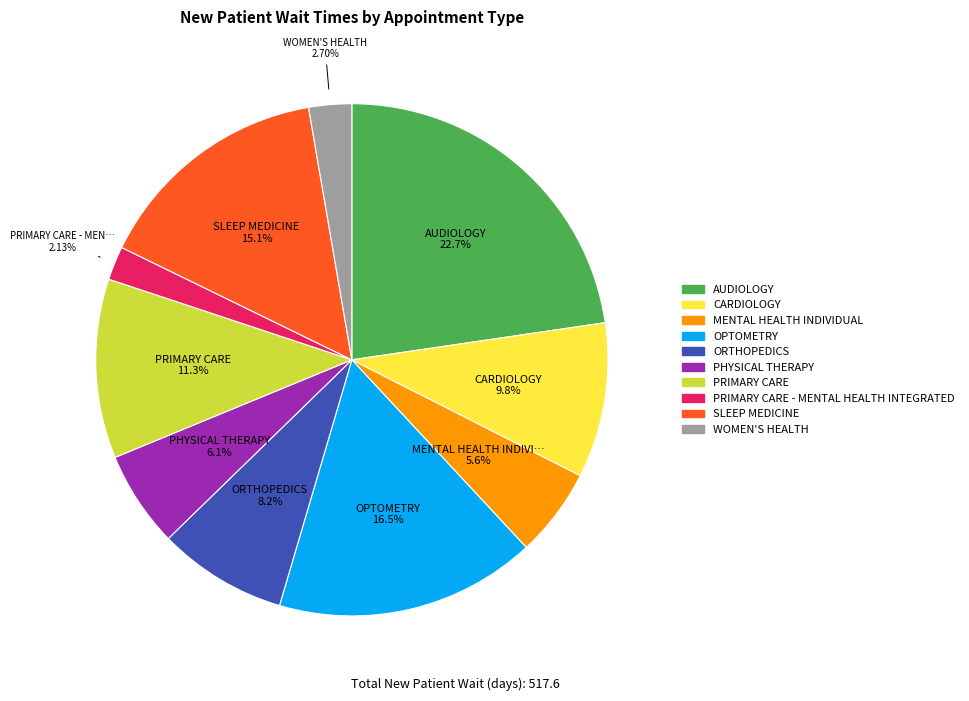

Is there a majority slice in this chart?

No